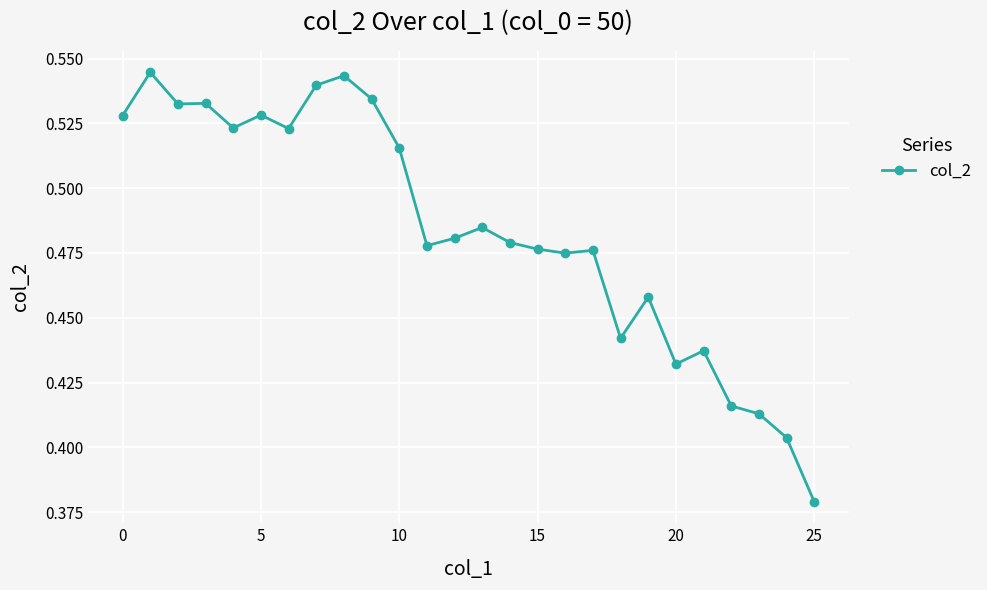

How many values are between 0 and 1?

26